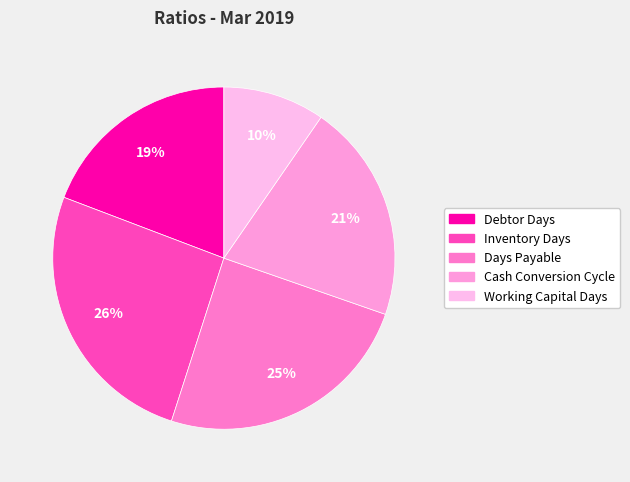

Approximately how many times larger is the value at Working Capital Days compared to Inventory Days?

0.4